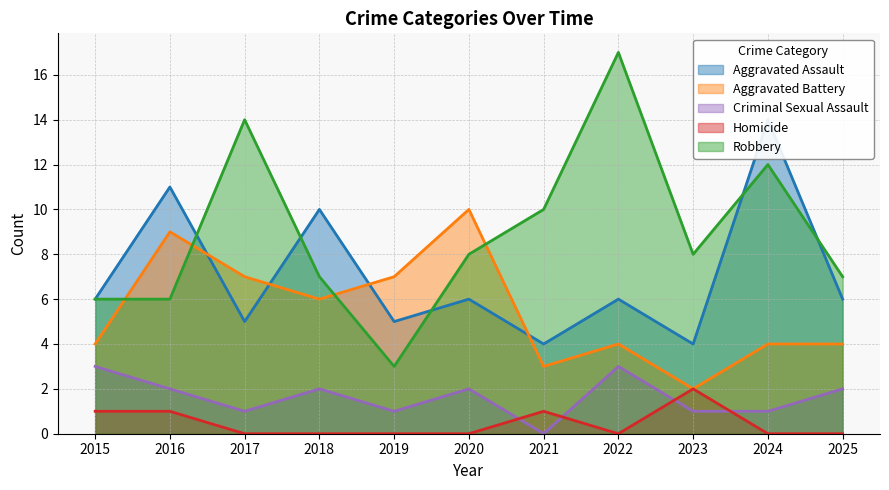

Count the Criminal Sexual Assault values in the range 1 to 2.

8